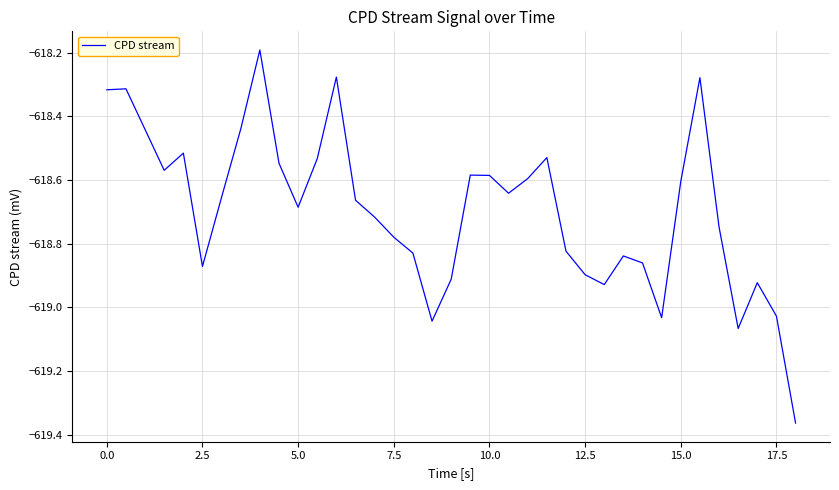

What is the difference between the second highest and second lowest values?

0.8